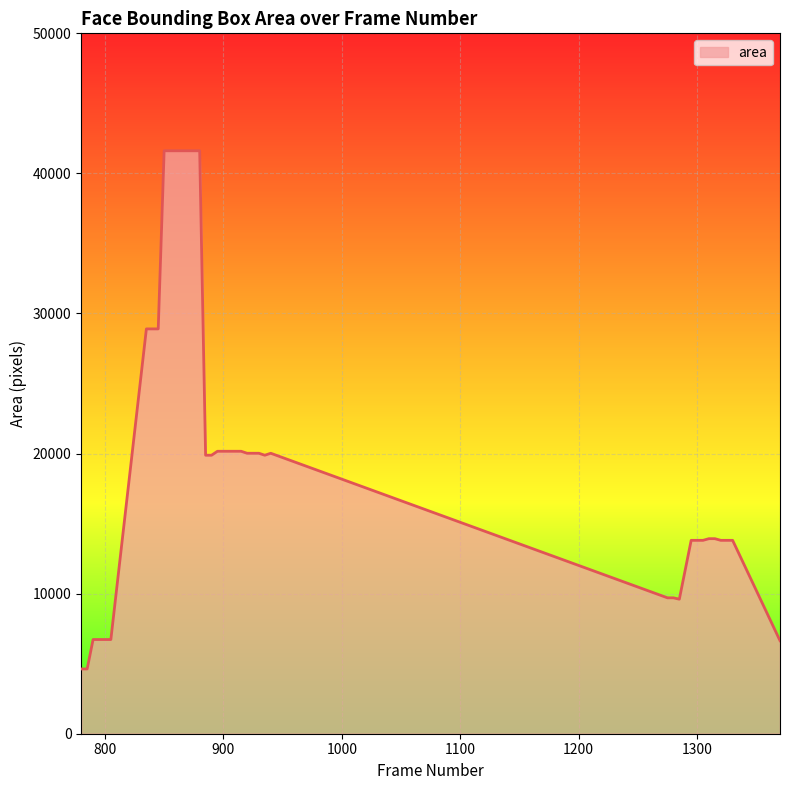

What is the smallest value displayed?

4624